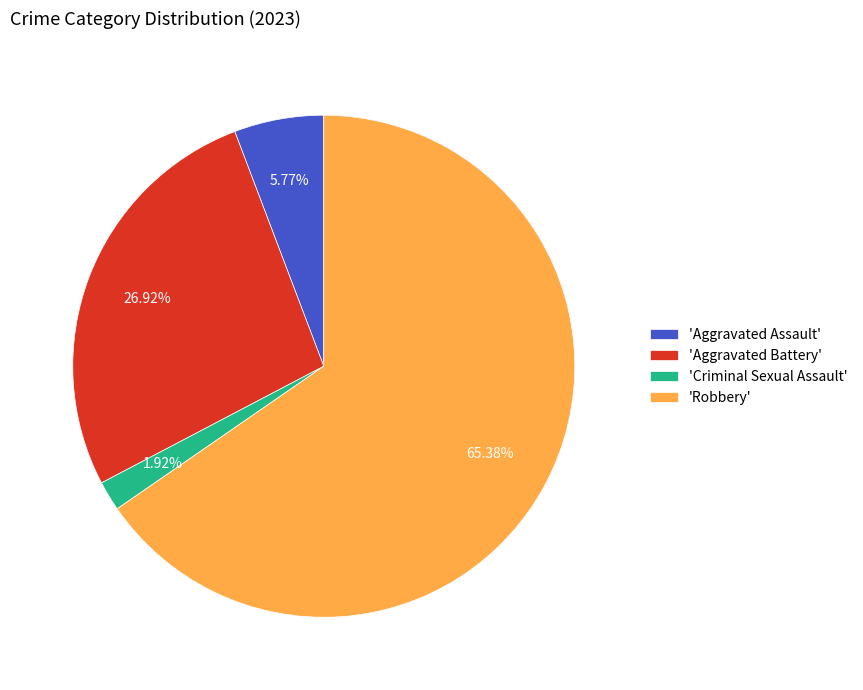

What is the majority slice?

'Robbery'